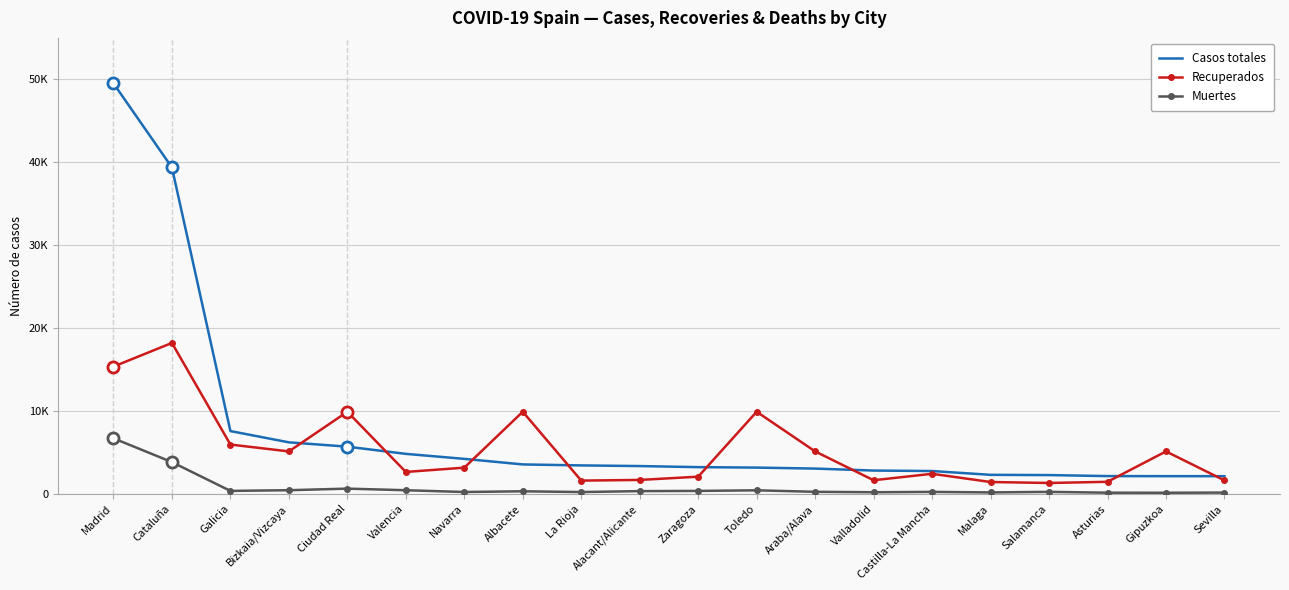

At which label is Muertes closest to 3442?

Cataluña